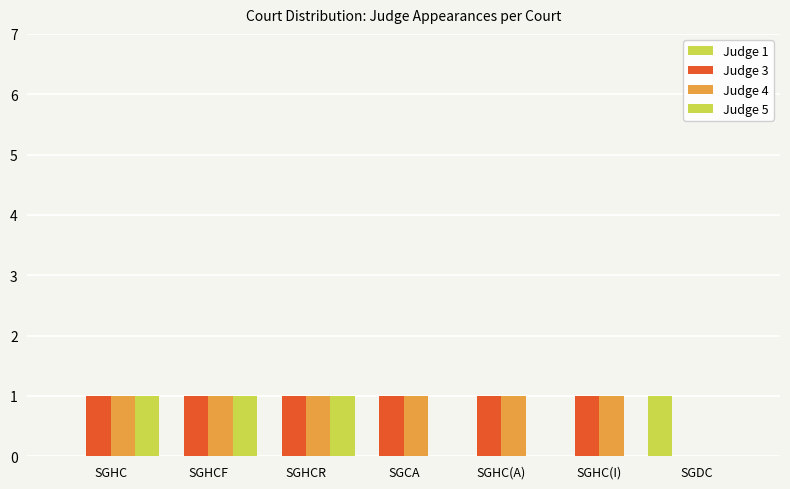

Which has a higher value, SGHC(A) or SGDC?

SGDC